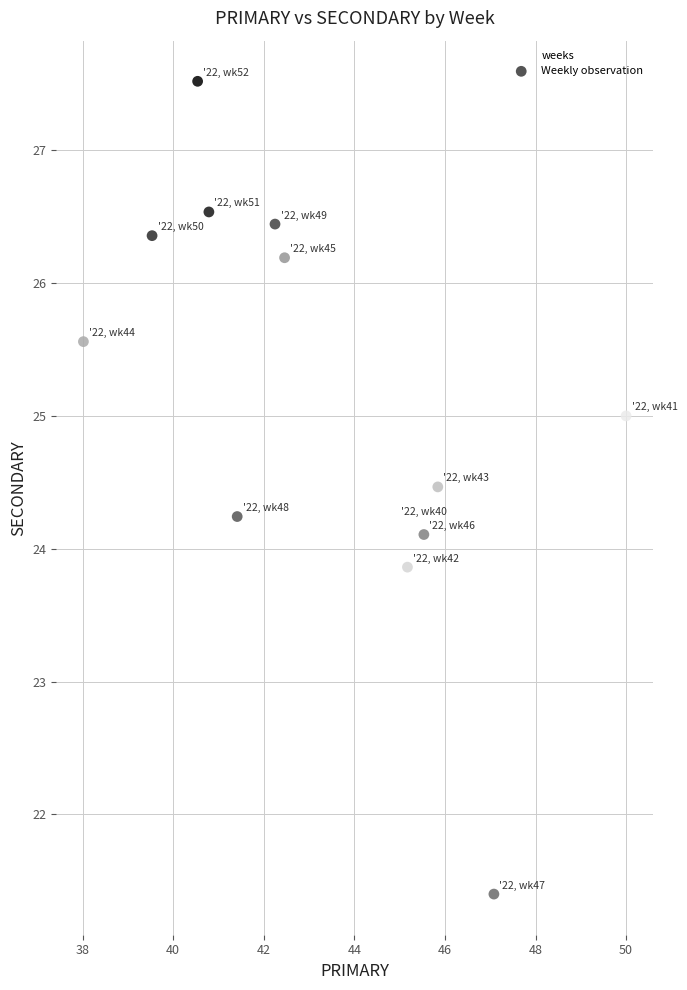

What is the range of Y values (max minus min)?

6.1